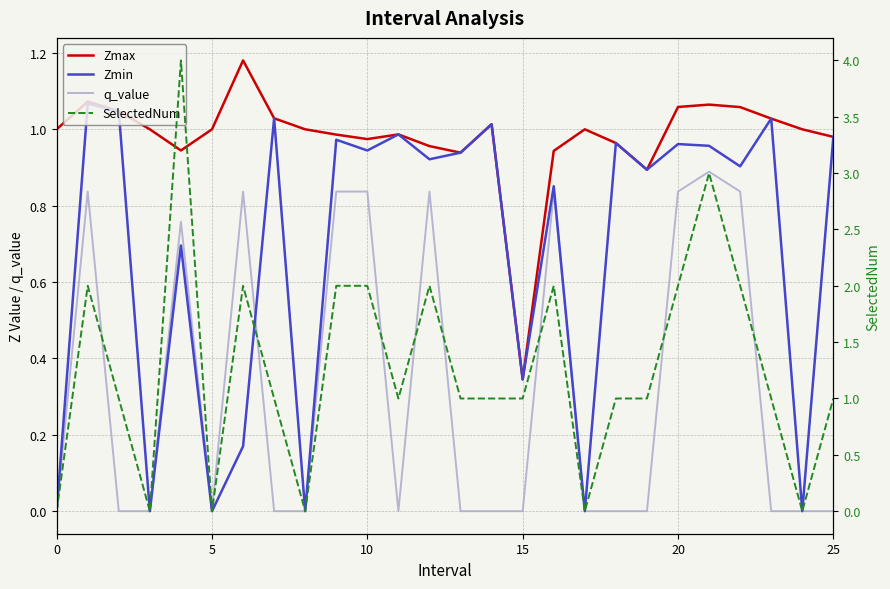

What is the spread (max minus min) of values at 21?

2.1